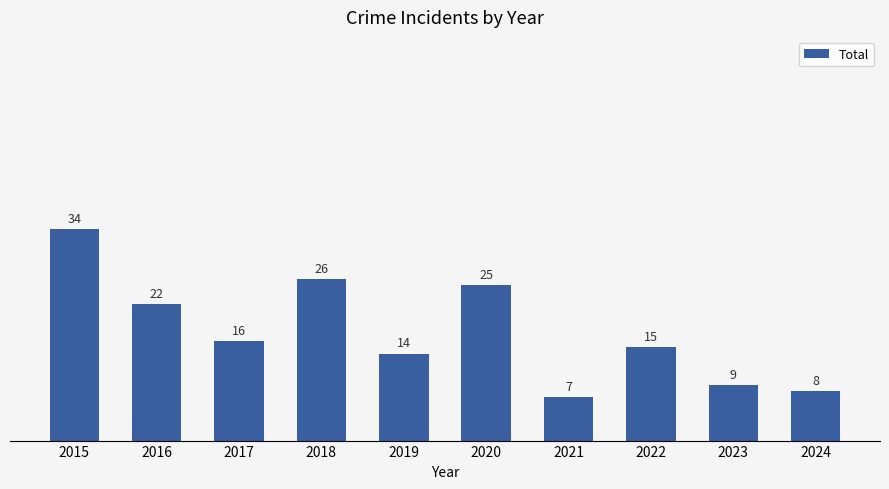

The chart shows a value of 16 at 2017. True or false?

True